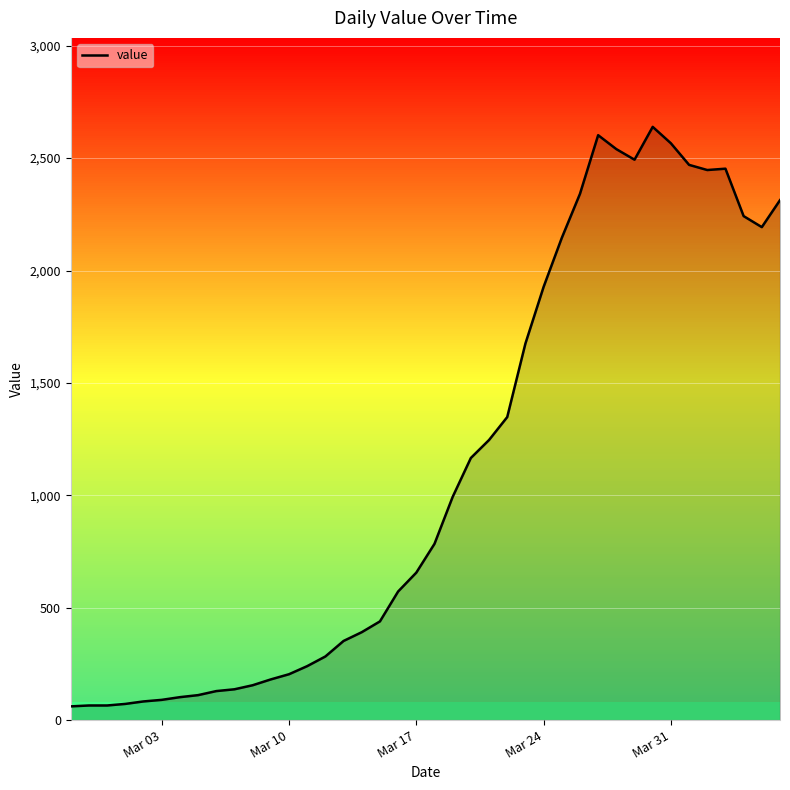

True or false: there are more than 1 points higher than both neighbors.

True